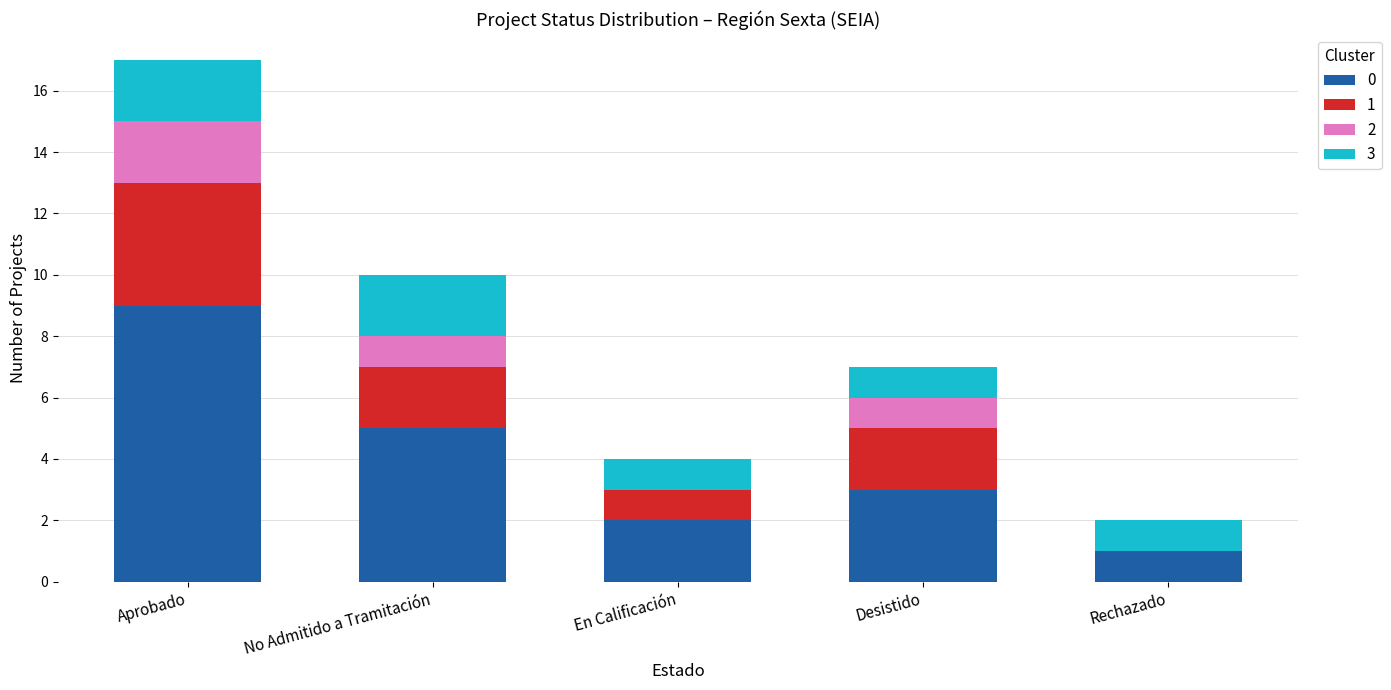

Reading right to left, what are the values for 0?

Rechazado=1	Desistido=3	En Calificación=2	No Admitido a Tramitación=5	Aprobado=9